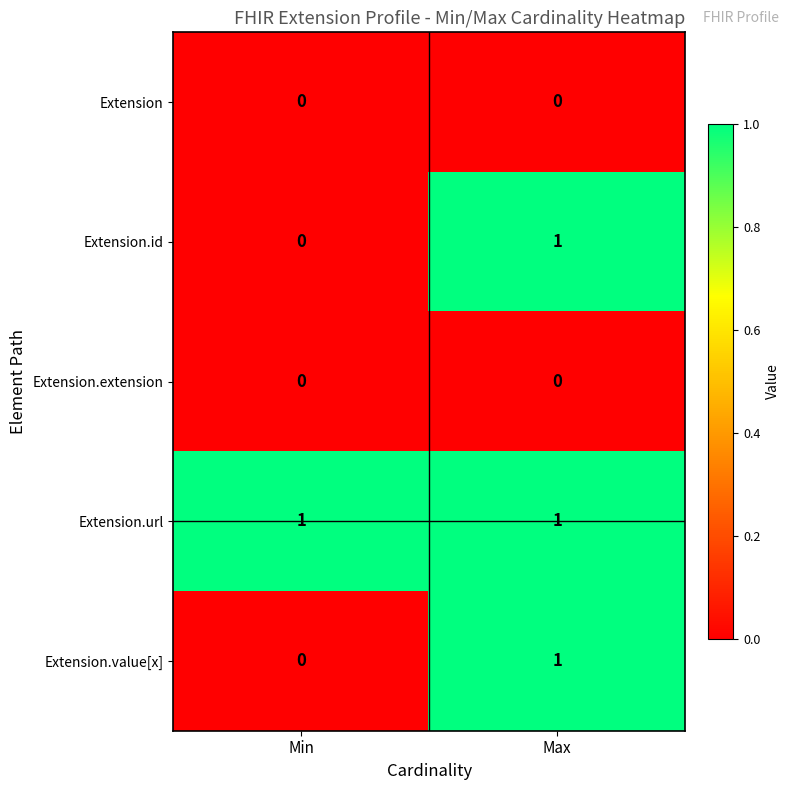

At which label does Extension.value[x] reach its minimum?

Min